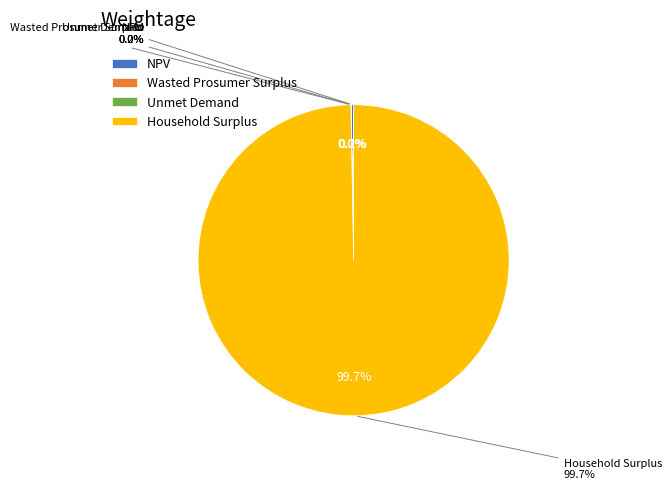

What is the ratio of the value at Unmet Demand to the value at Wasted Prosumer Surplus?

1.2